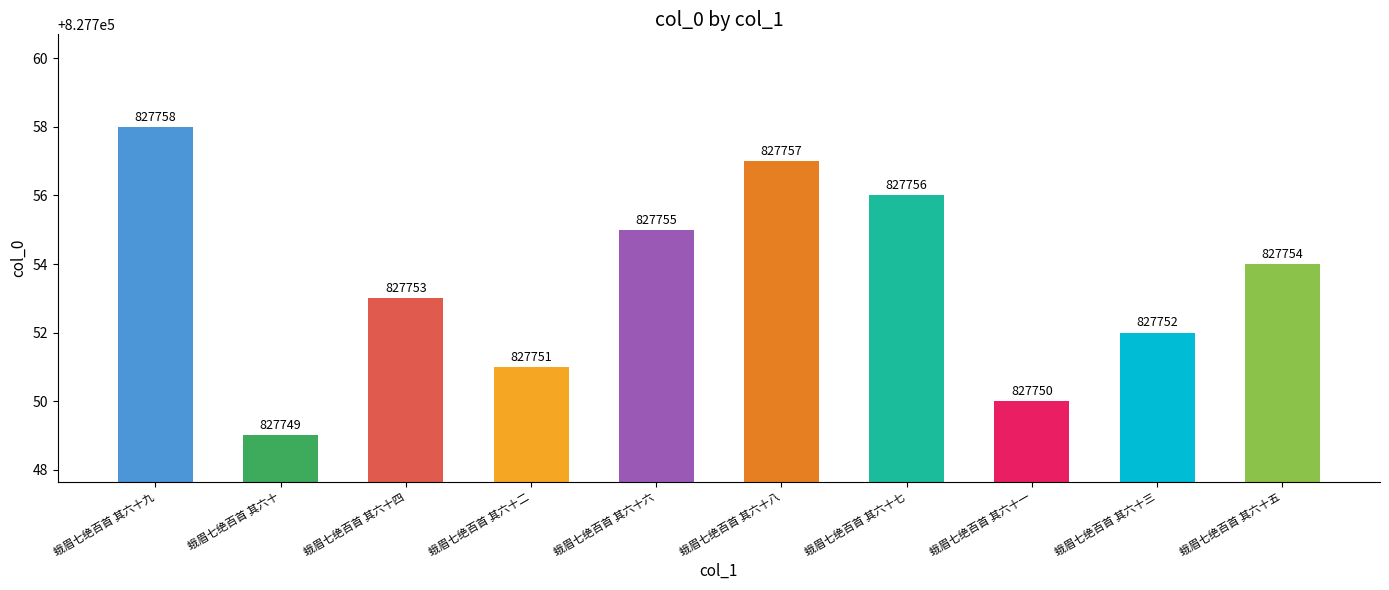

Reading left to right, extract all data points from this chart.

827758	827749	827753	827751	827755	827757	827756	827750	827752	827754